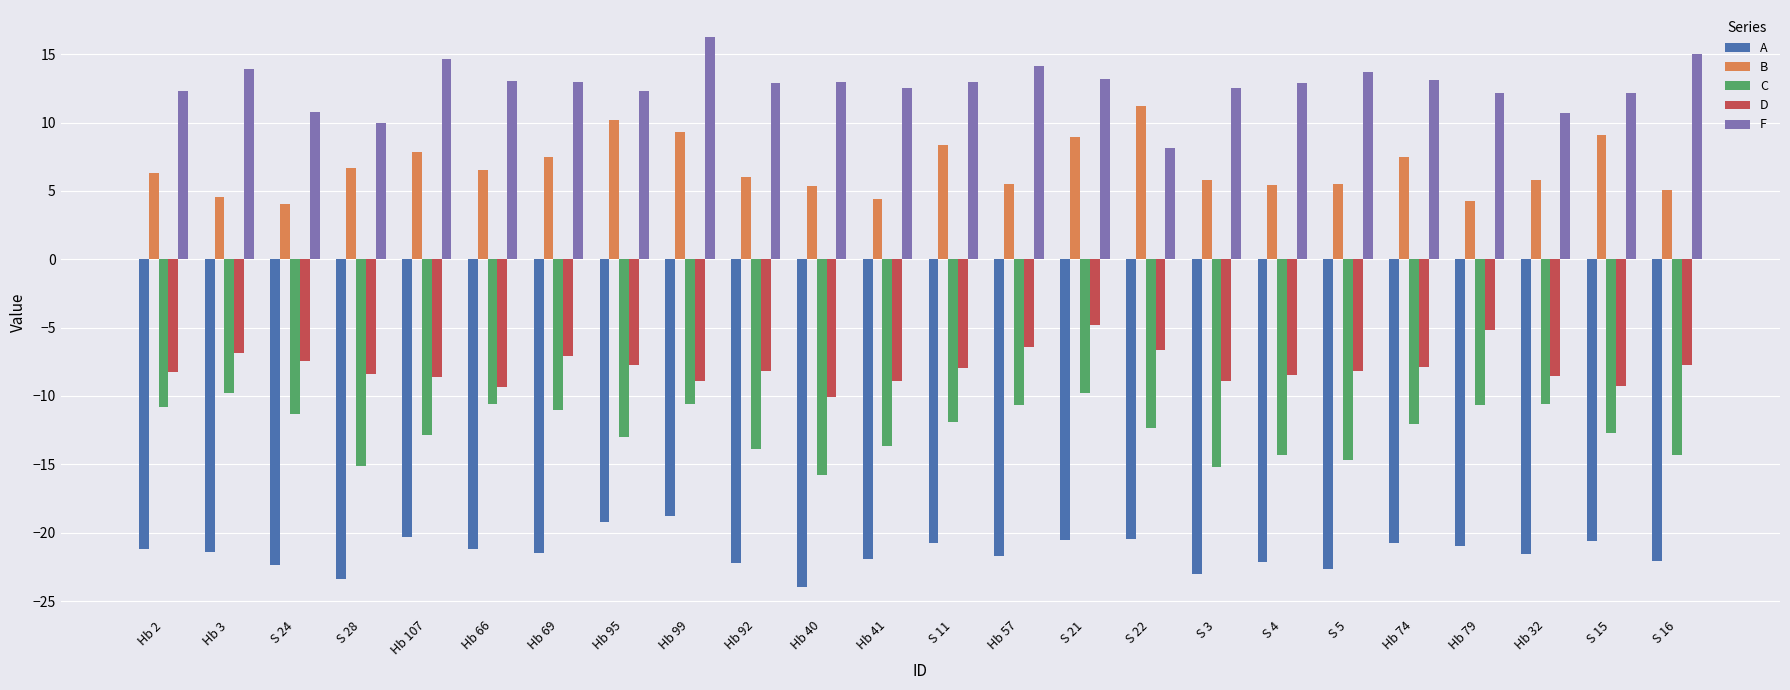

What is the smallest value displayed?

-24.0